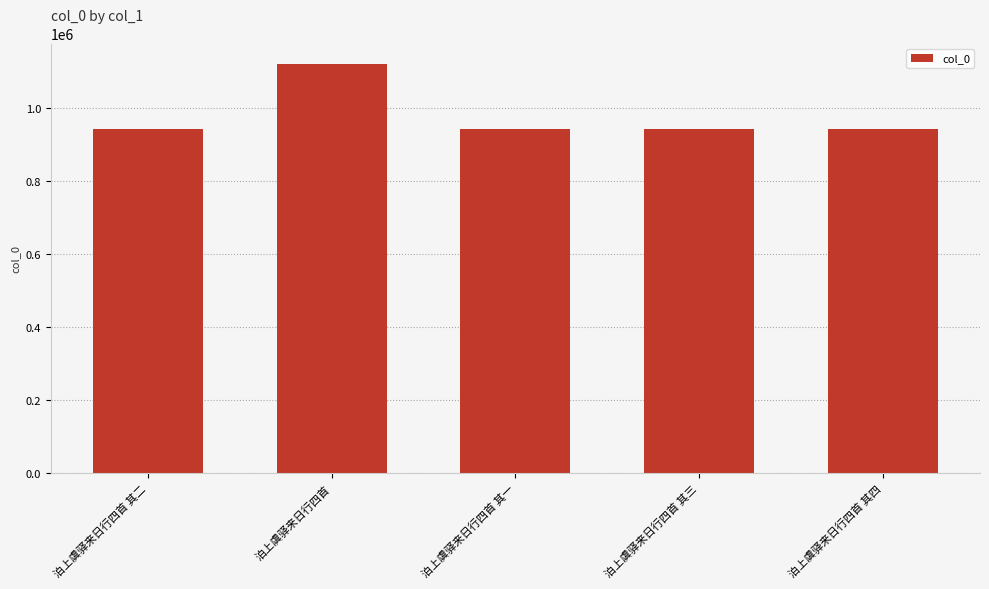

What is the label of the 2nd bar from the right?

泊上虞驿来日行四首 其三